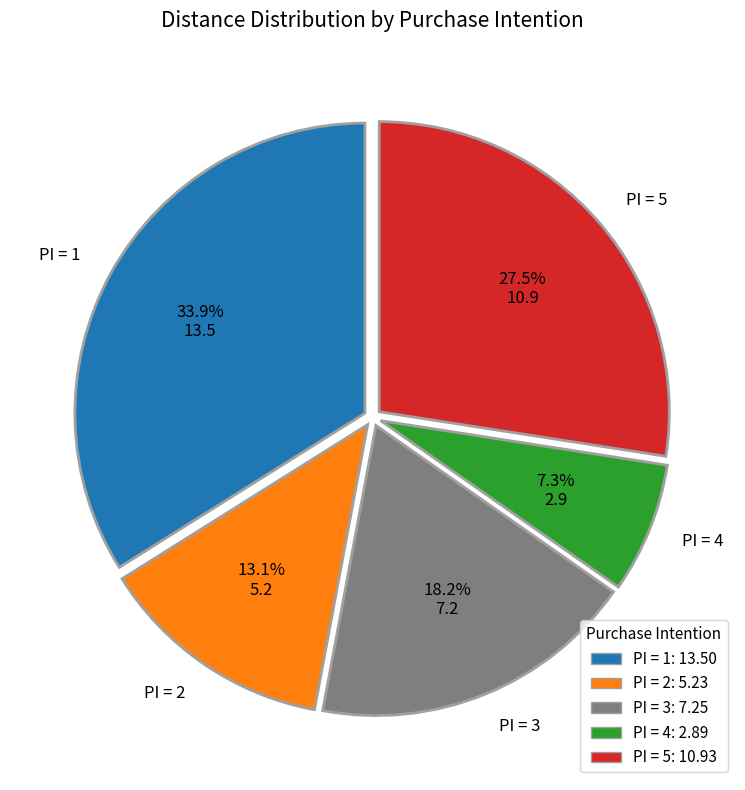

Is there a majority slice in this chart?

No